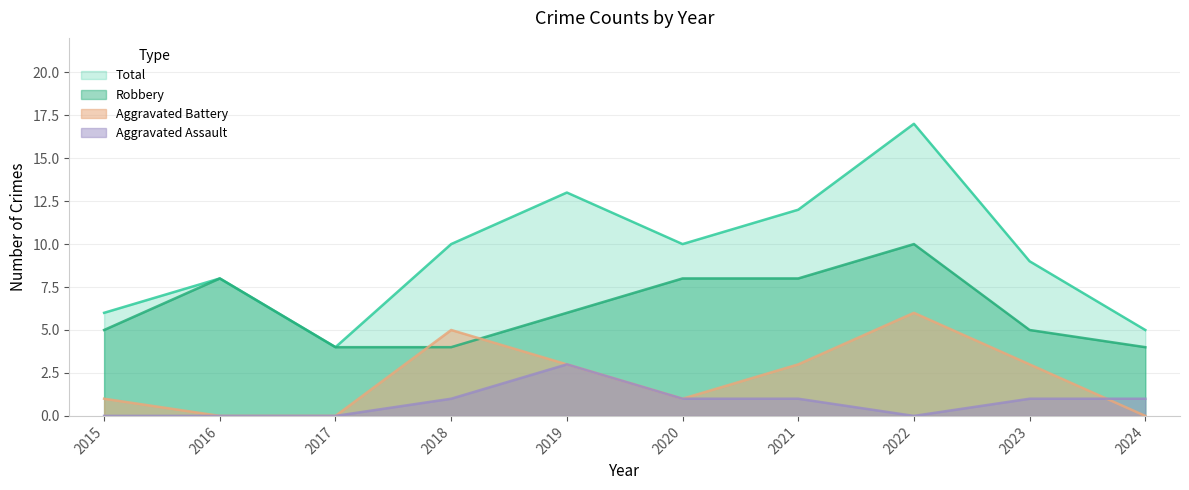

Between 2015 and 2020, which is larger?

2020